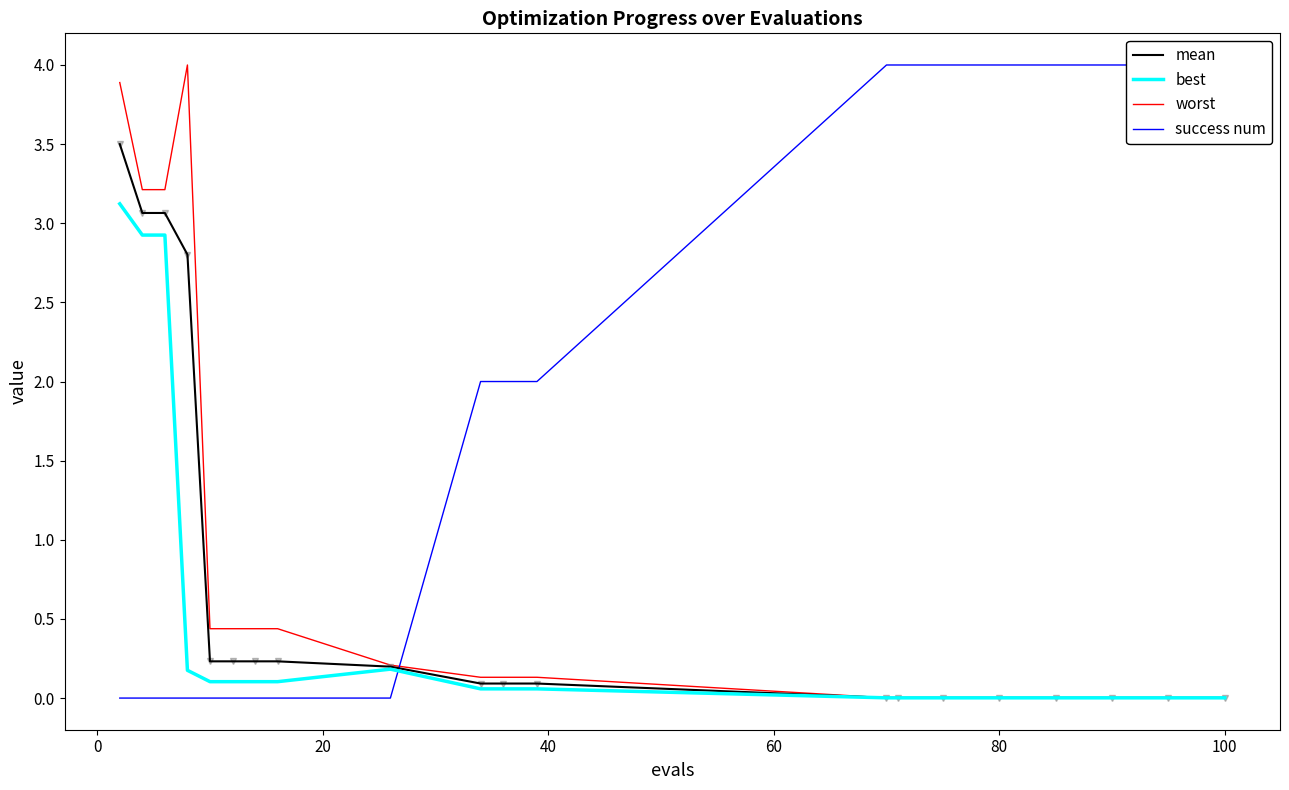

Does the chart have visible grid lines?

No